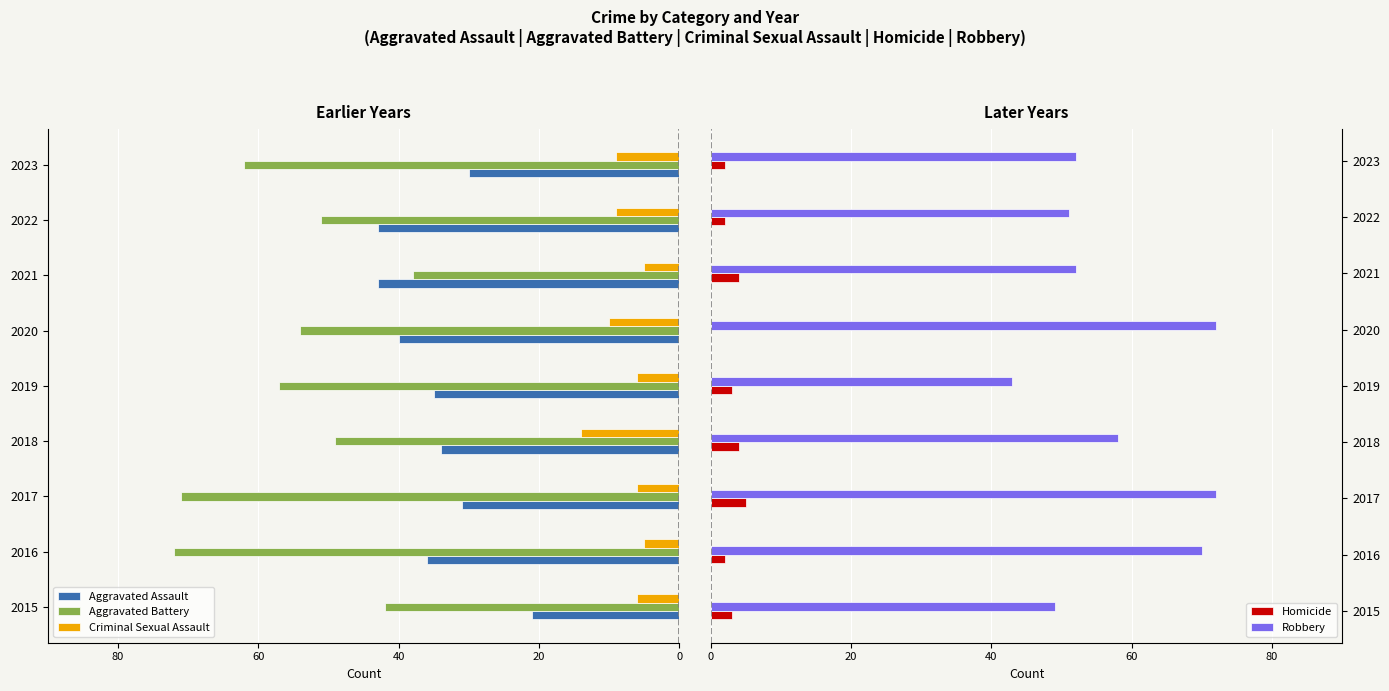

What value does the Robbery series have at 2022?

51